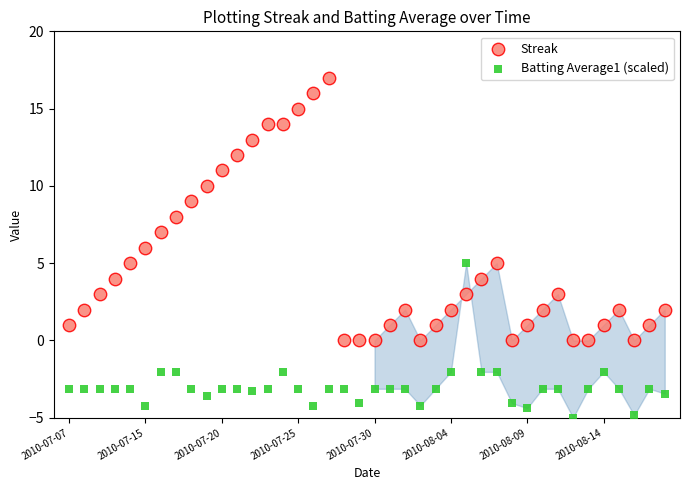

Which series has the largest Y range (max minus min)?

Streak